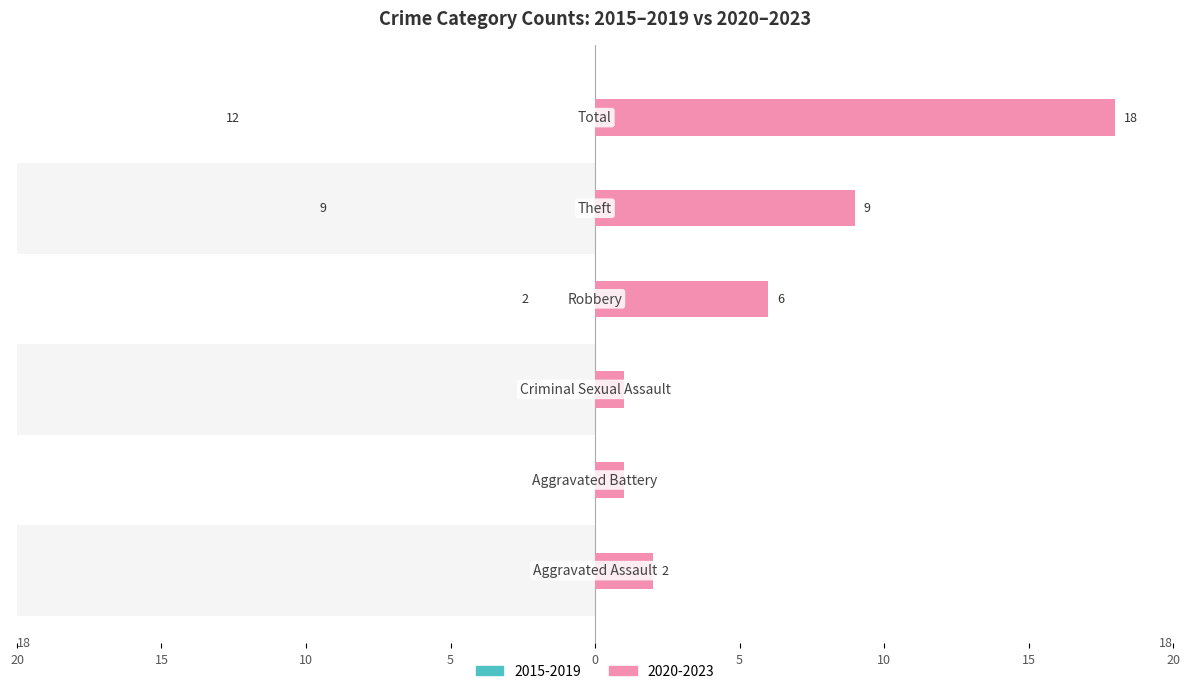

List the series in order of their overall mean, highest first.

Right (later years avg), Left (earlier years avg)